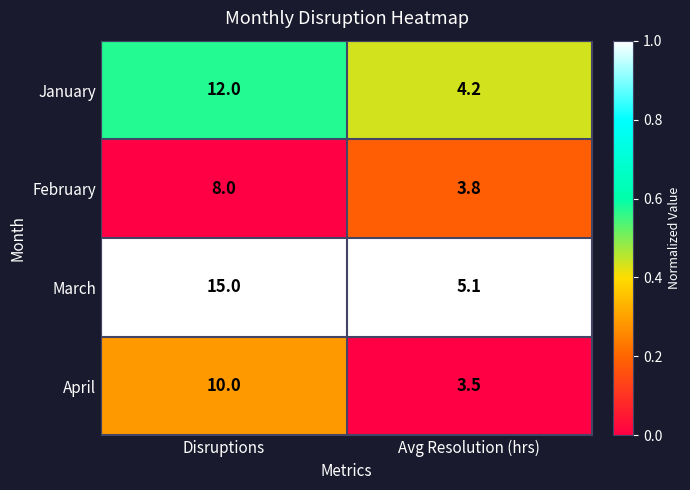

Which series changed the most between Disruptions and Avg Resolution (hrs)?

March